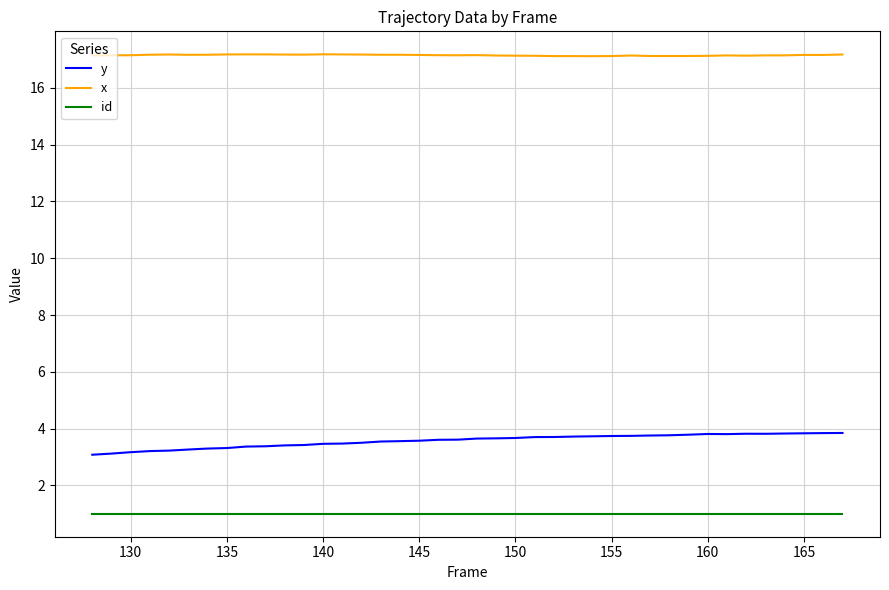

Count the number of data series in this chart.

3